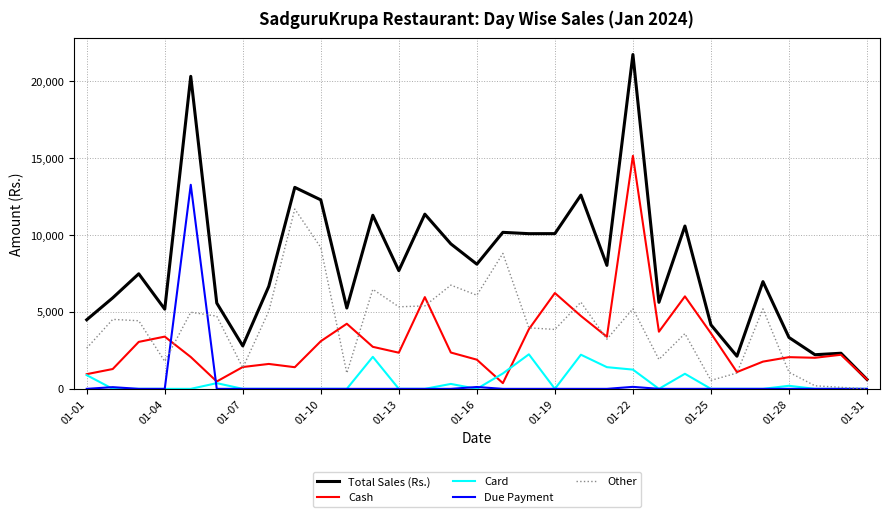

How many intersections are there between Cash and Due Payment?

2